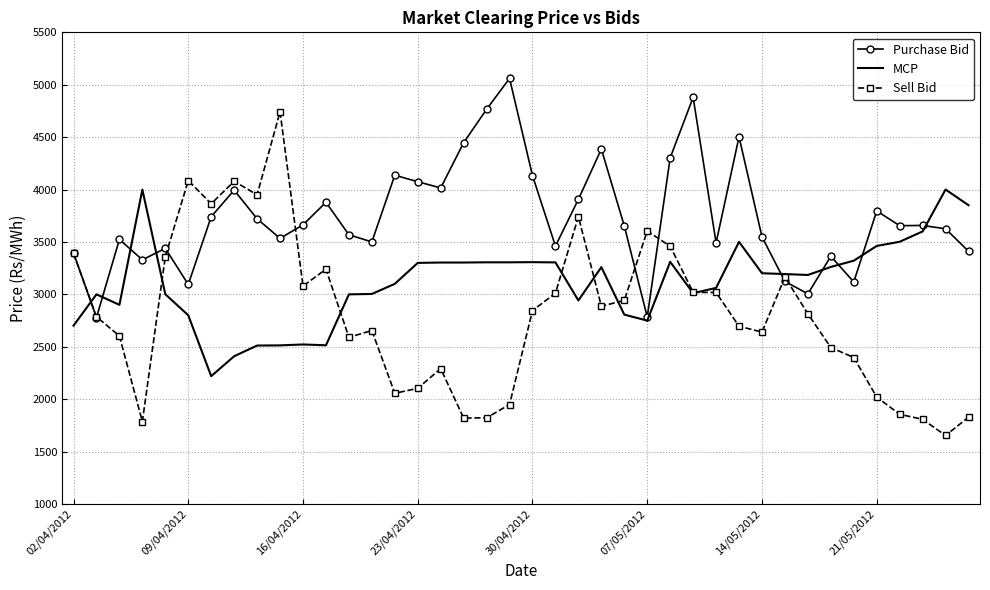

What is the sum of all Sell Bid values?

112152.5